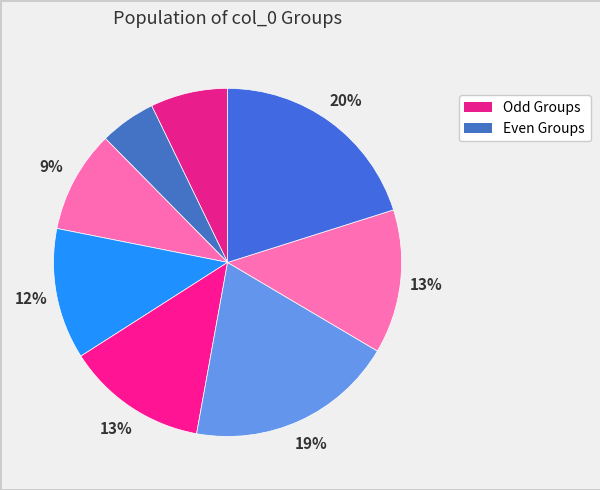

To the nearest percent, what is the average slice percentage?

12%